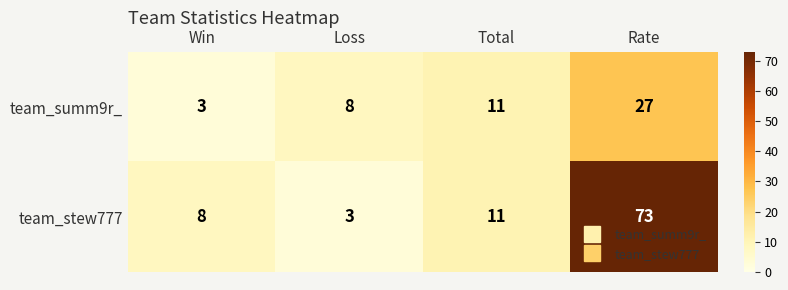

Which series changed the most between Loss and Rate?

team_stew777